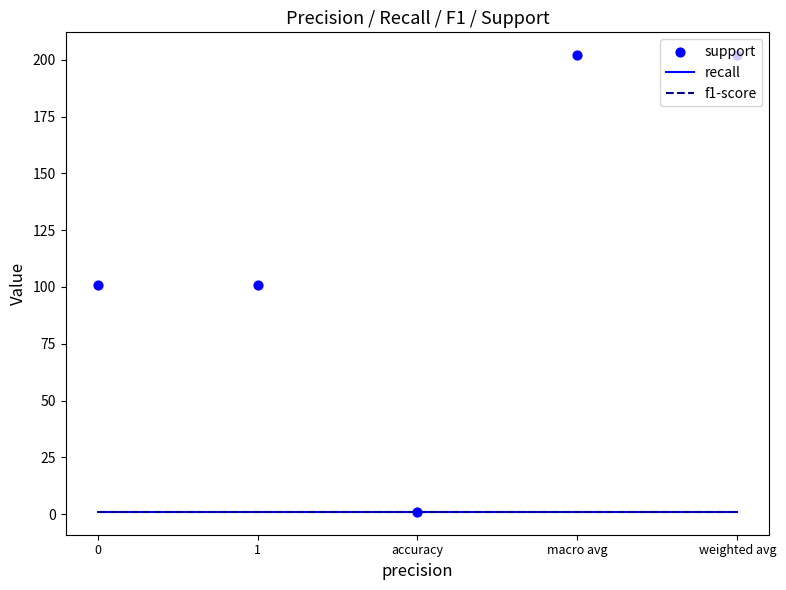

At which category is the sum across all series the highest?

macro avg